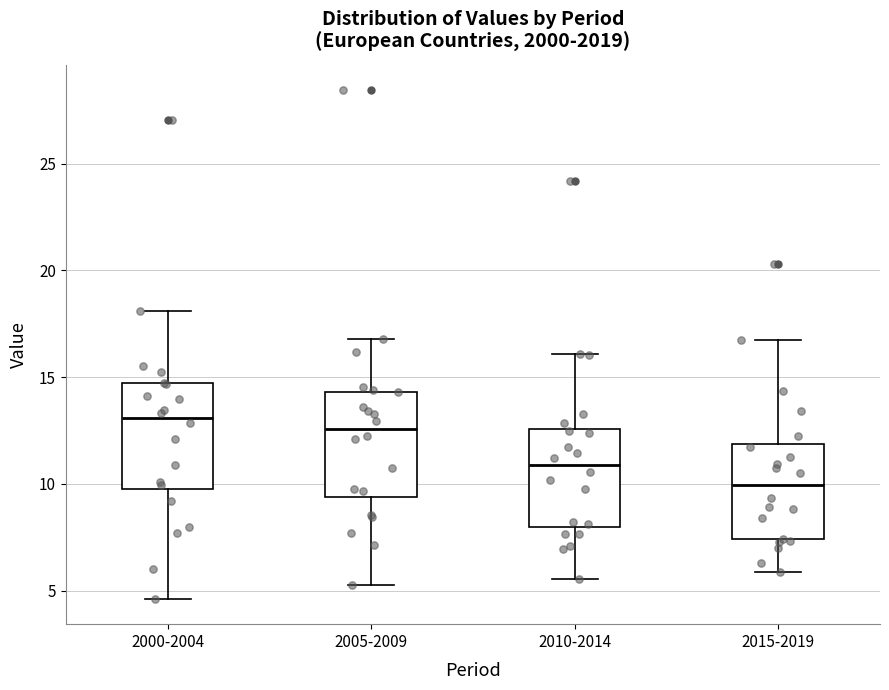

Reading left to right, transcribe this box plot: for each box, give where its median line is, the range the box spans, and where its two whiskers end, as read against the y-axis. The values are not printed on the chart, so give them approximately, as read against the axis.

2000-2004: median 13.0, box 10.0 to 14.5, whiskers 4.5 to 18.0
2005-2009: median 12.5, box 9.5 to 14.5, whiskers 5.5 to 17.0
2010-2014: median 11.0, box 8.0 to 12.5, whiskers 5.5 to 16.0
2015-2019: median 10.0, box 7.5 to 12.0, whiskers 6.0 to 16.5